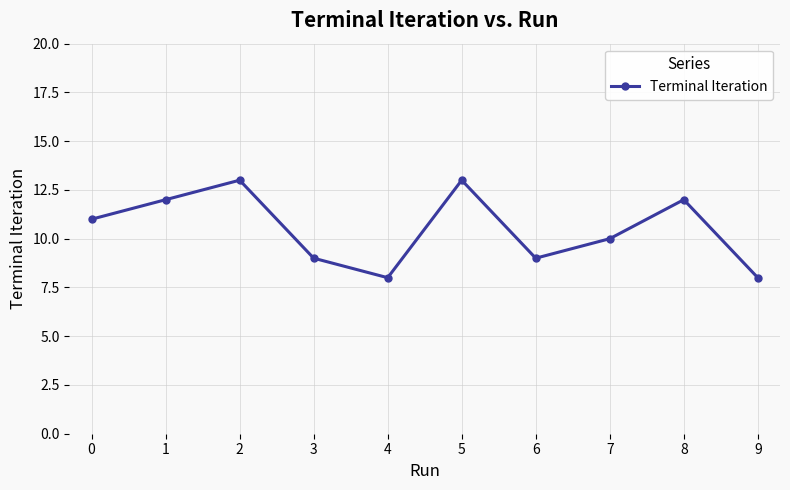

The chart shows a value of 9 at 3. True or false?

True